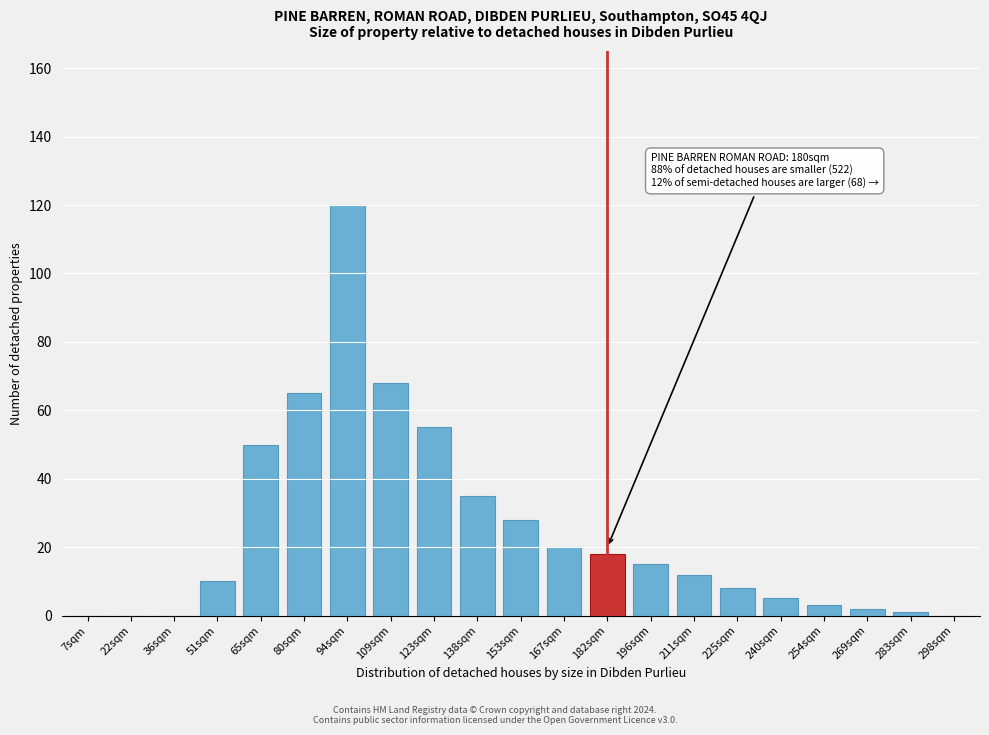

Reading left to right, what are all the values shown in this chart?

7sqm=0	22sqm=0	36sqm=0	51sqm=10	65sqm=50	80sqm=65	94sqm=120	109sqm=68	123sqm=55	138sqm=35	153sqm=28	167sqm=20	182sqm=18	196sqm=15	211sqm=12	225sqm=8	240sqm=5	254sqm=3	269sqm=2	283sqm=1	298sqm=0